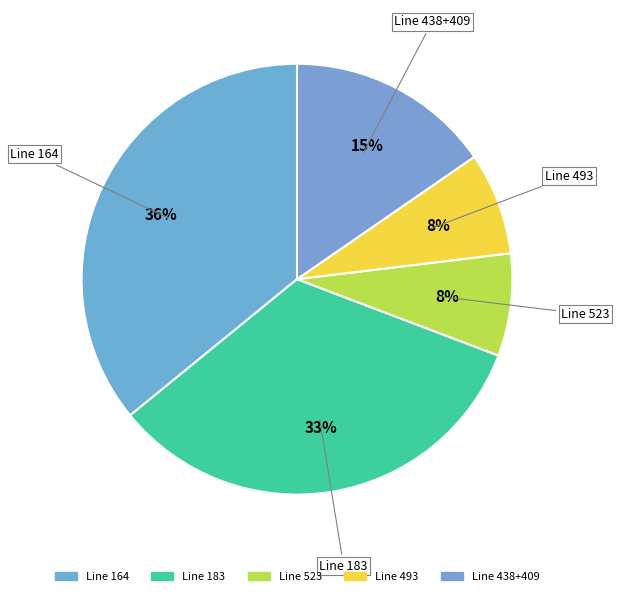

How many slices are in this pie chart?

5